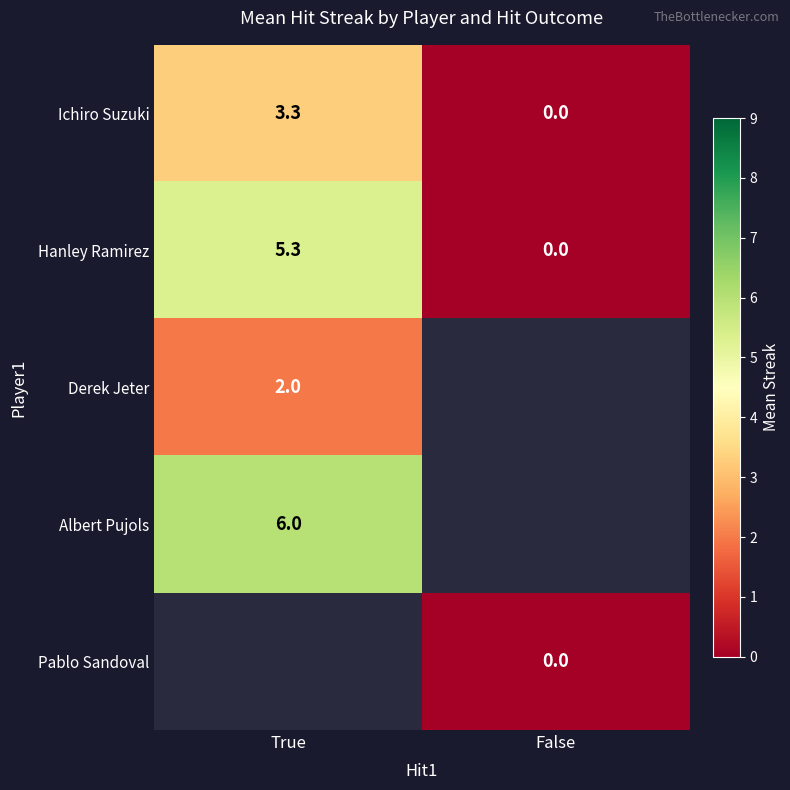

What is the highest value of the Hanley Ramirez series?

5.3